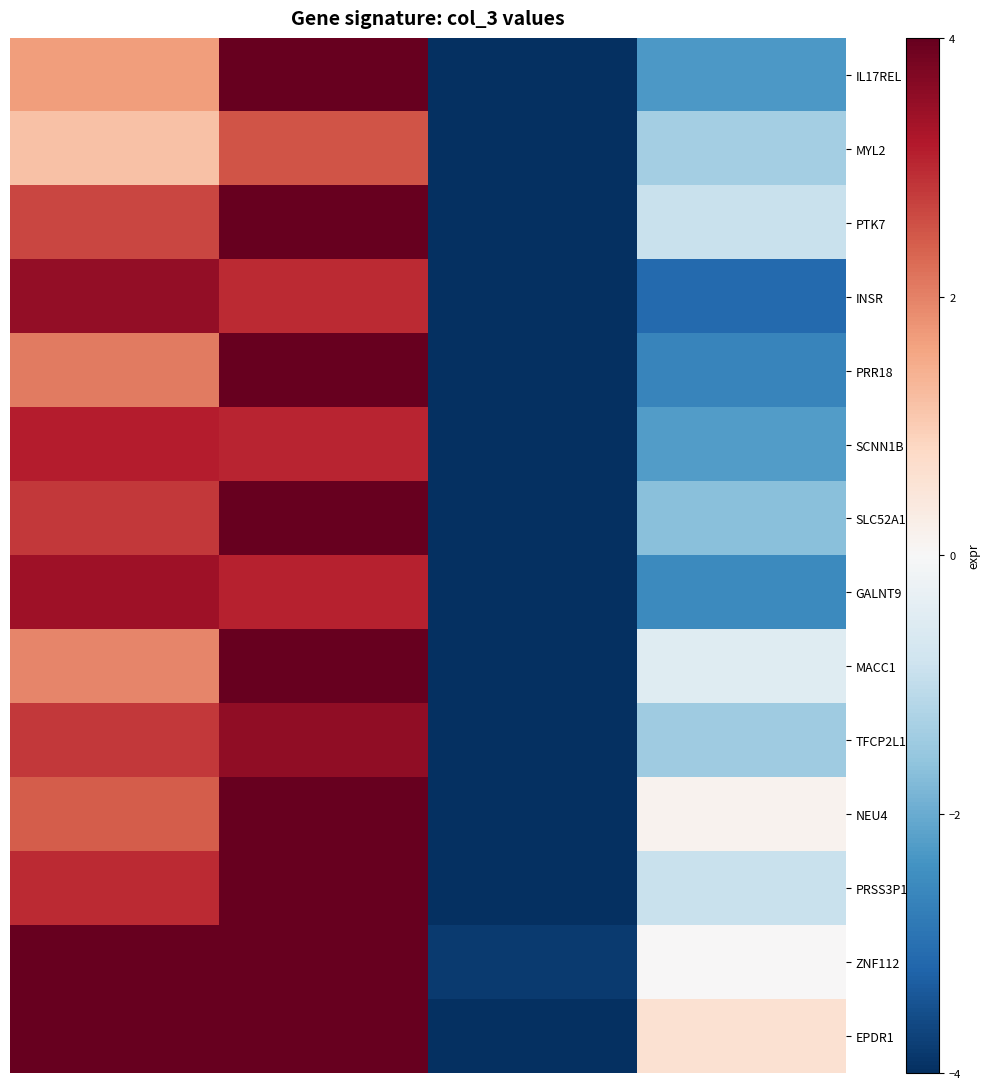

Which series has the widest spread of values?

IL17REL